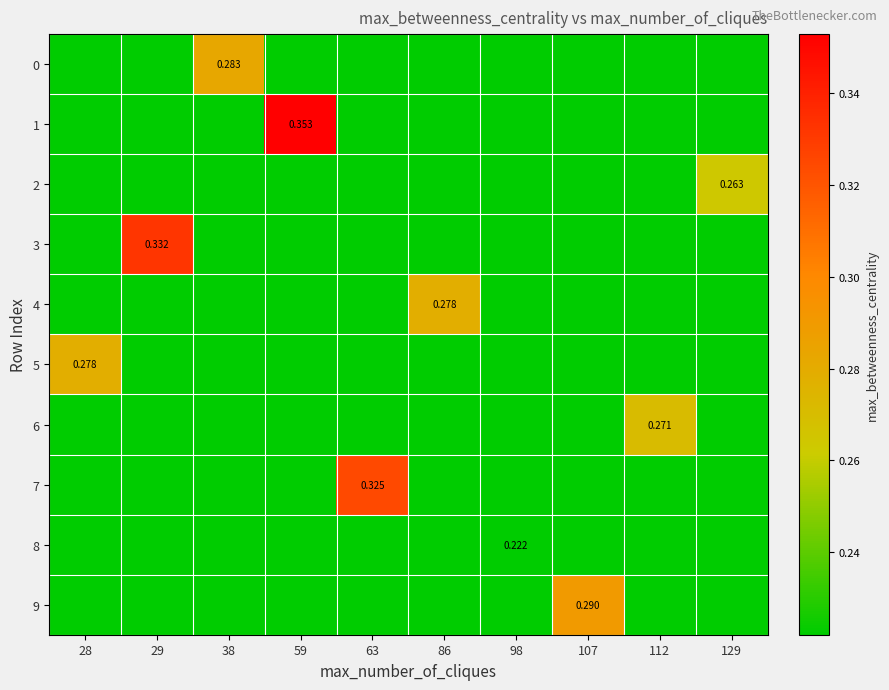

Which category has the highest value across all series?

59